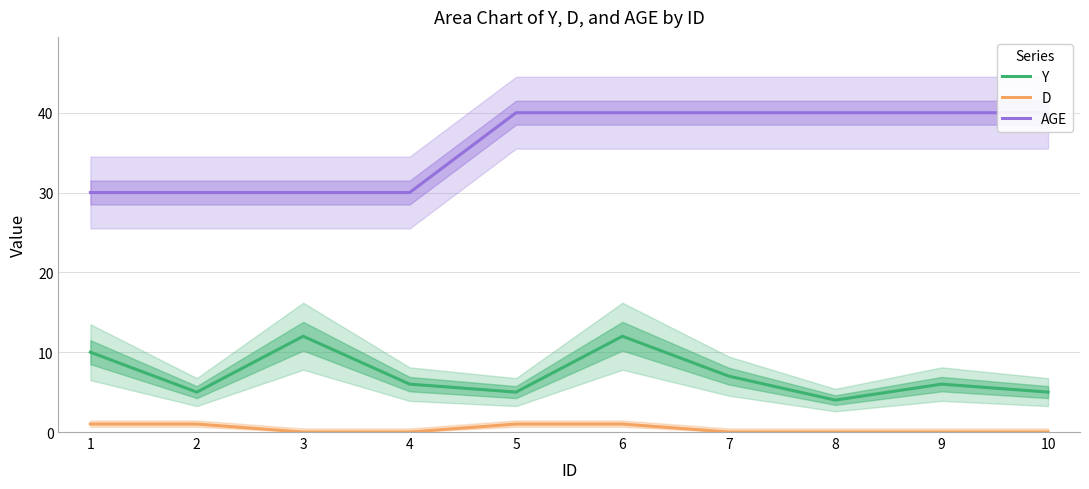

At which label is AGE closest to 35?

1